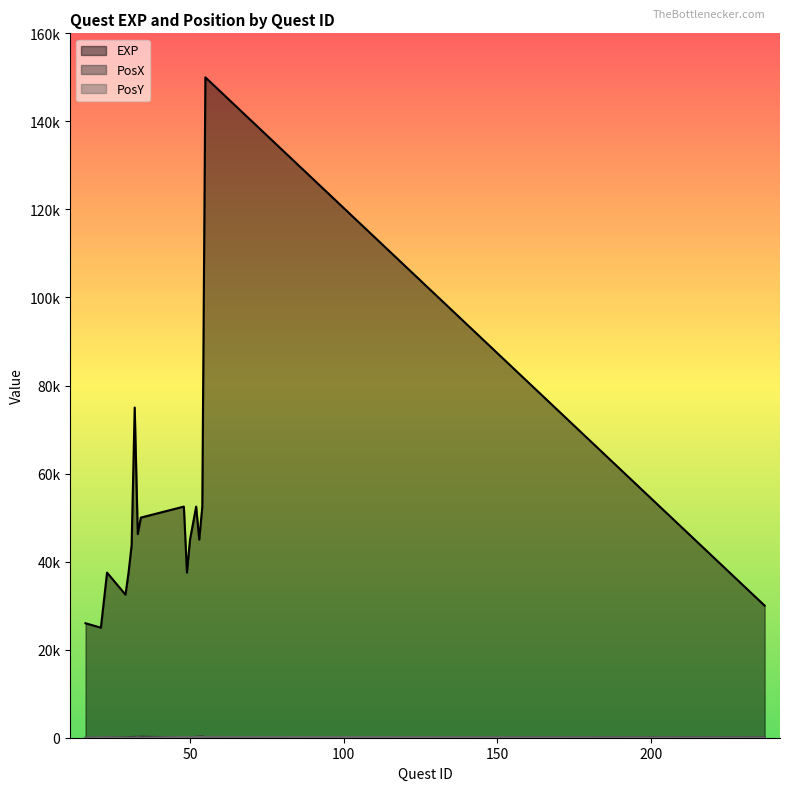

How many interior local valleys does the PosX series have?

2